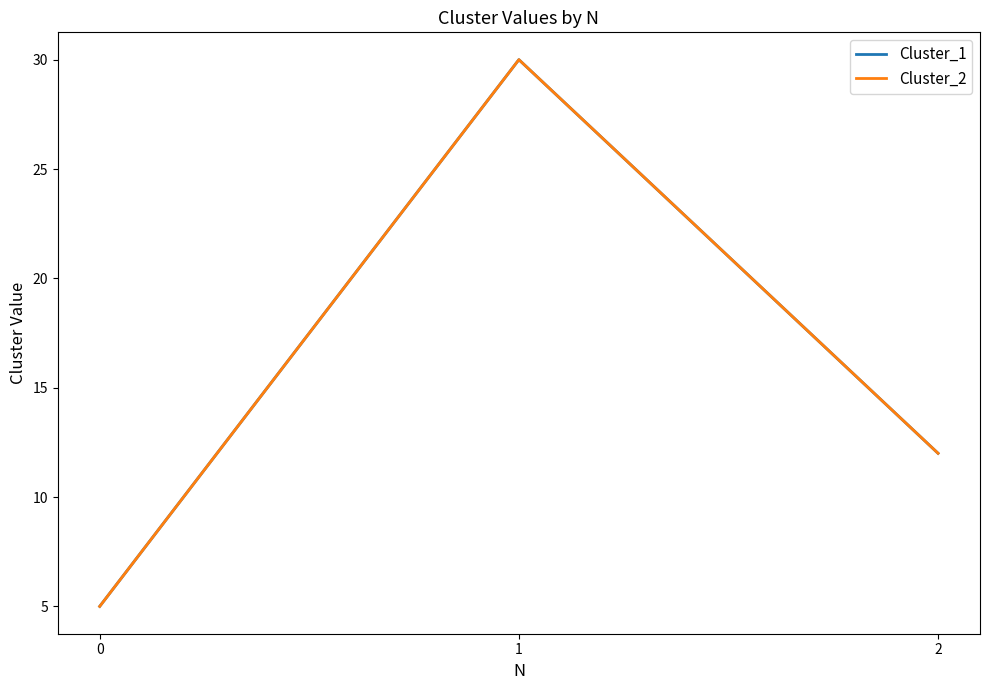

What is the sum of all Cluster_1 values?

47